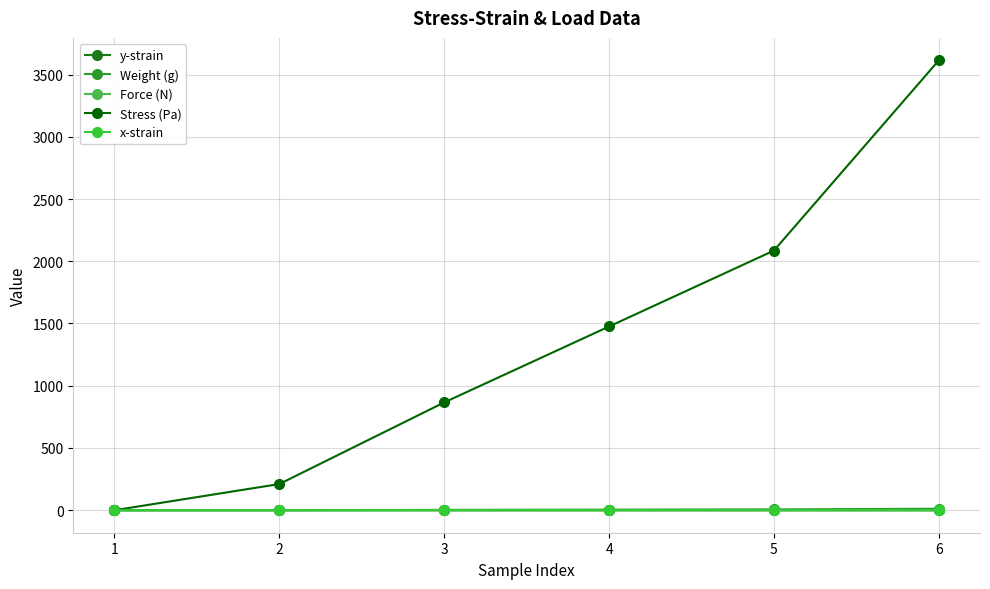

How many categories are shown in the chart?

6